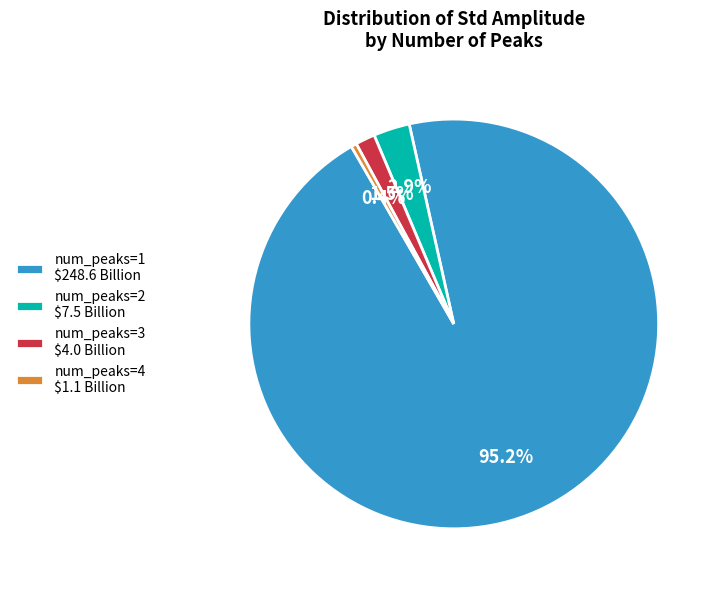

Is there any slice that represents more than half of the pie?

Yes